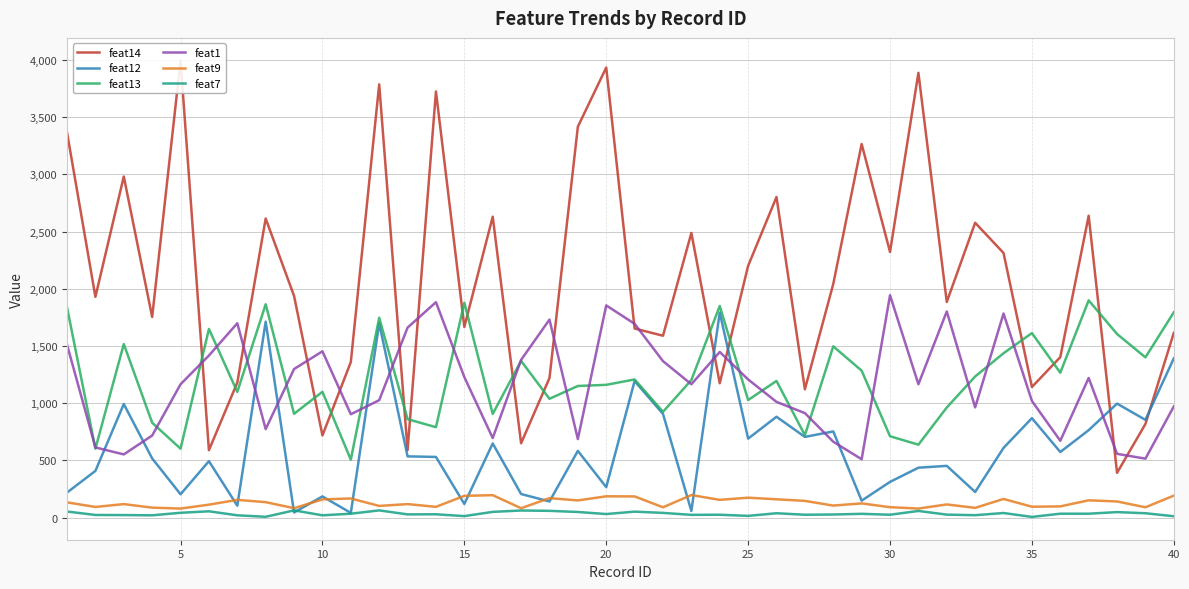

How many intersections are there between feat12 and feat7?

2